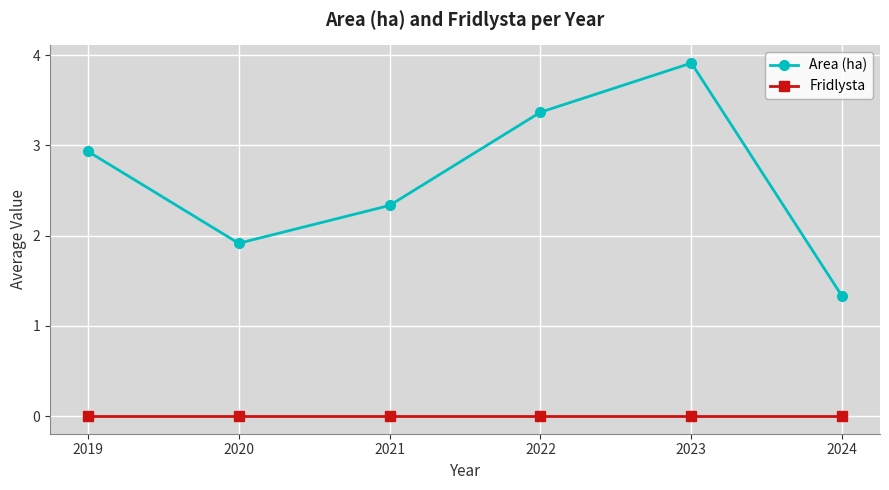

At how many categories does at least one series exceed 1?

6